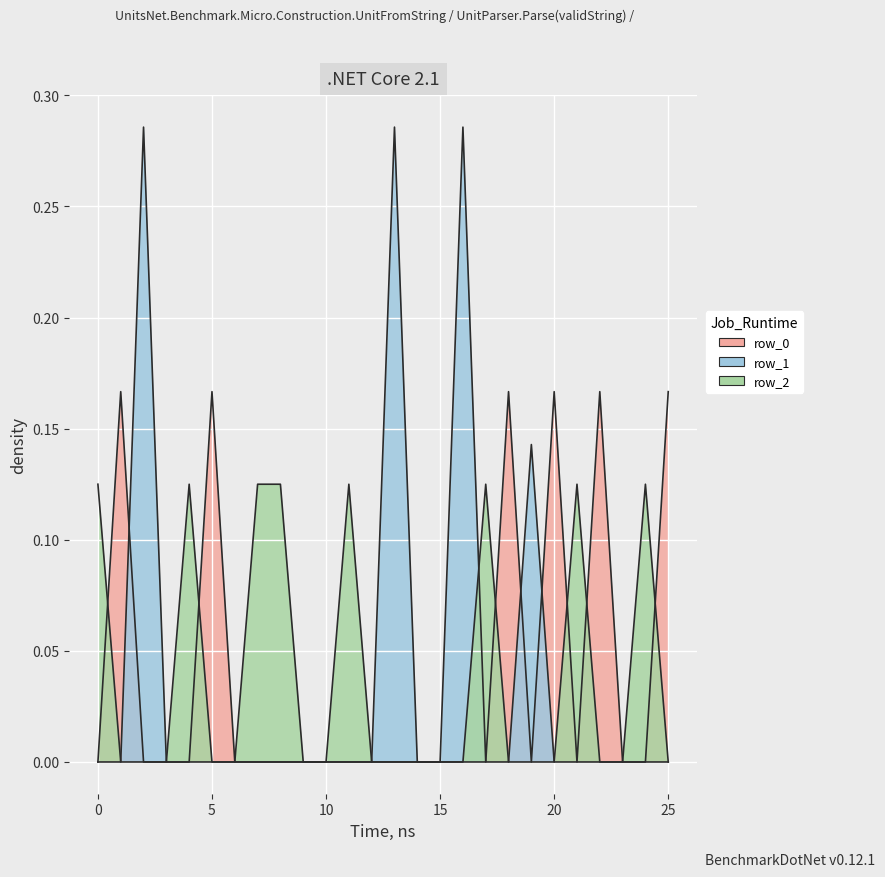

The row_2 series shows -0.1 at 23. True or false?

False